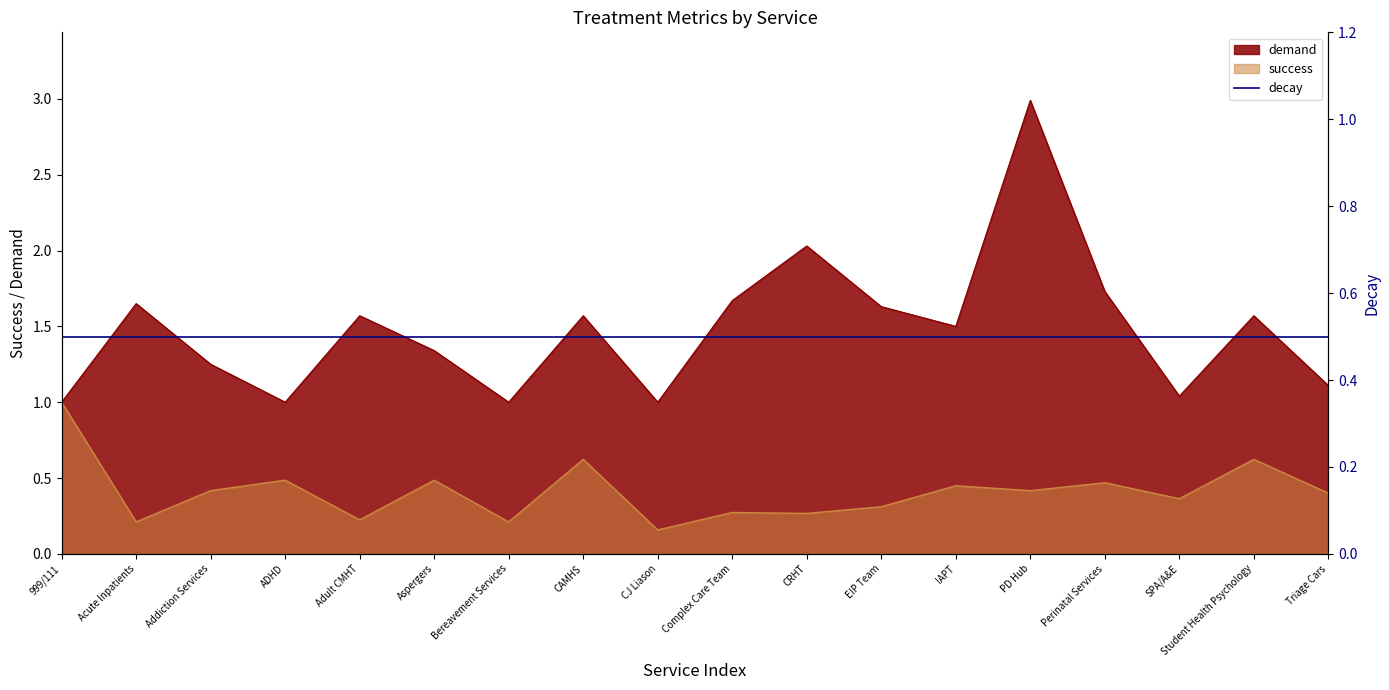

How many lines are shown in the chart?

2